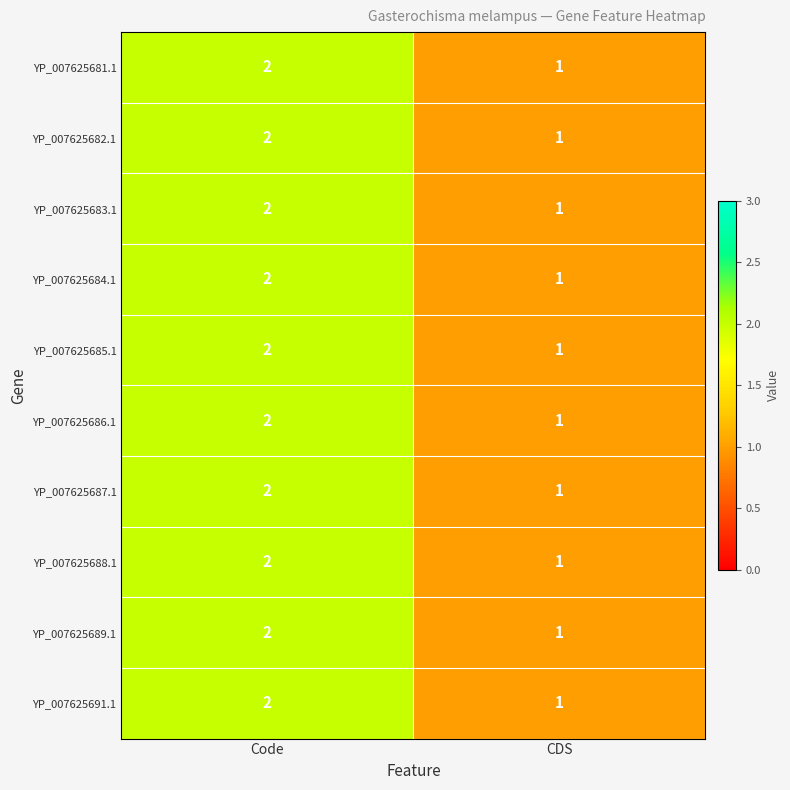

Is it true that YP_007625685.1 equals 1 at CDS?

True